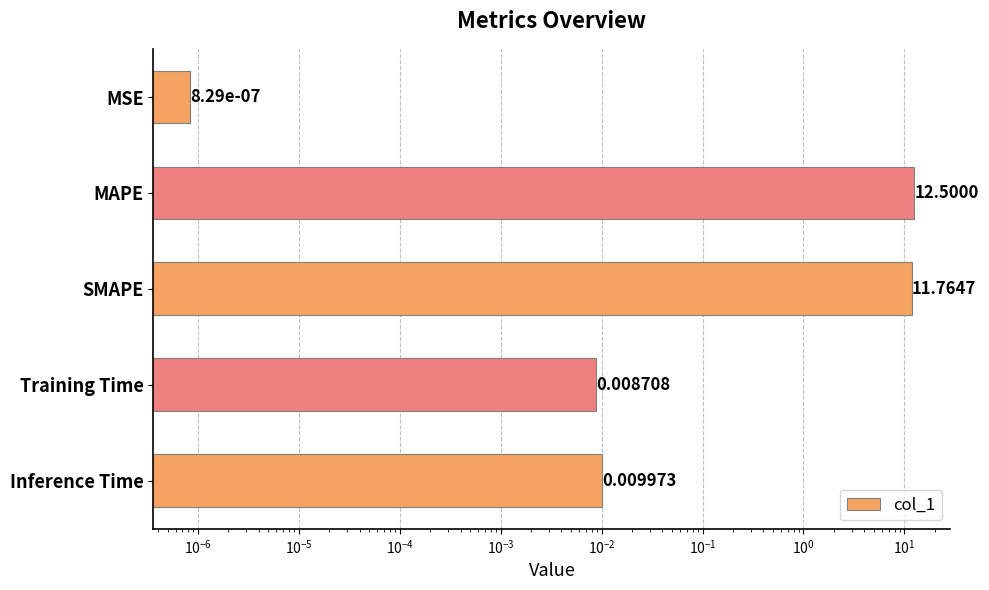

The chart shows a value of 0.0 at Inference Time. True or false?

False